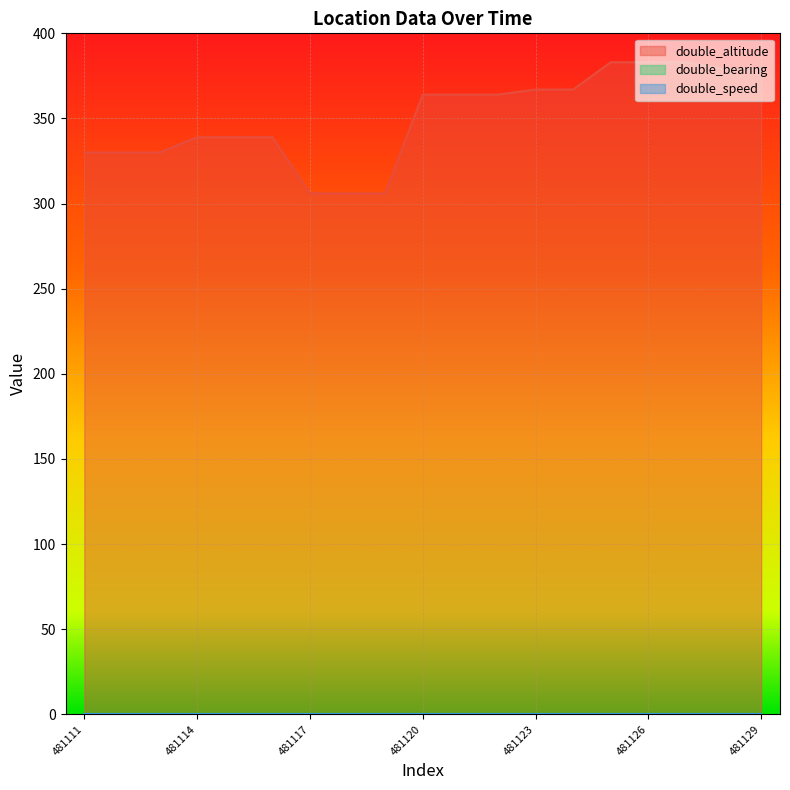

Which category has the highest value in the double_speed series?

481111